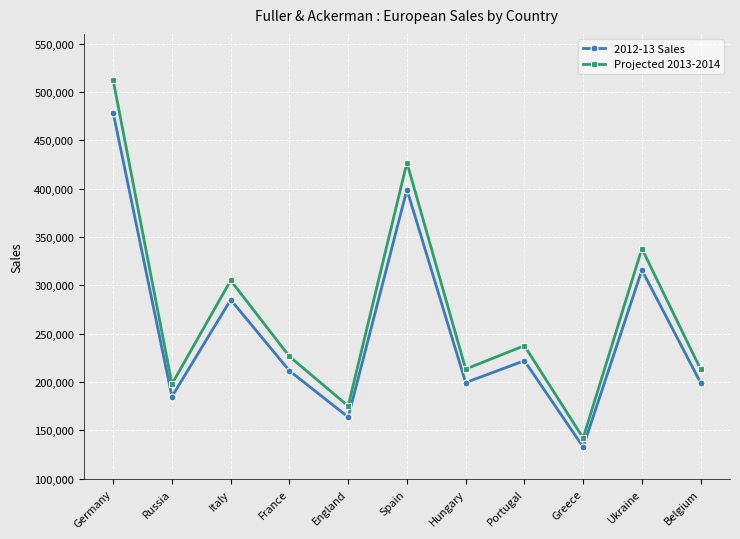

How many distinct data groups are displayed?

2